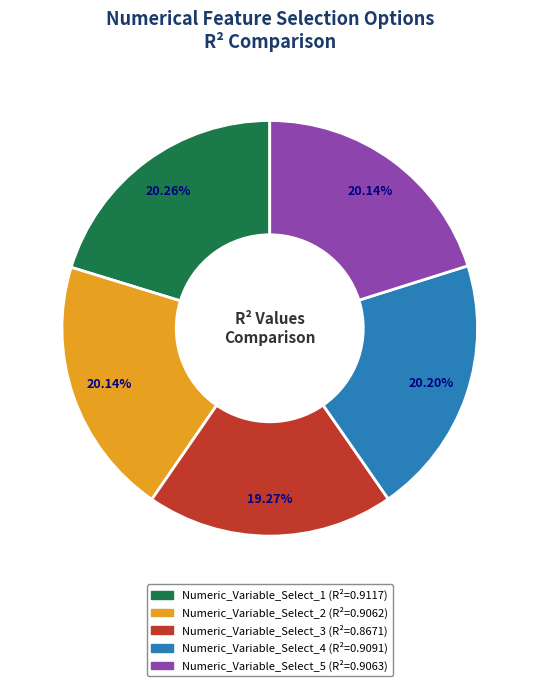

Is Numeric_Variable_Select_3 the majority of the pie?

No